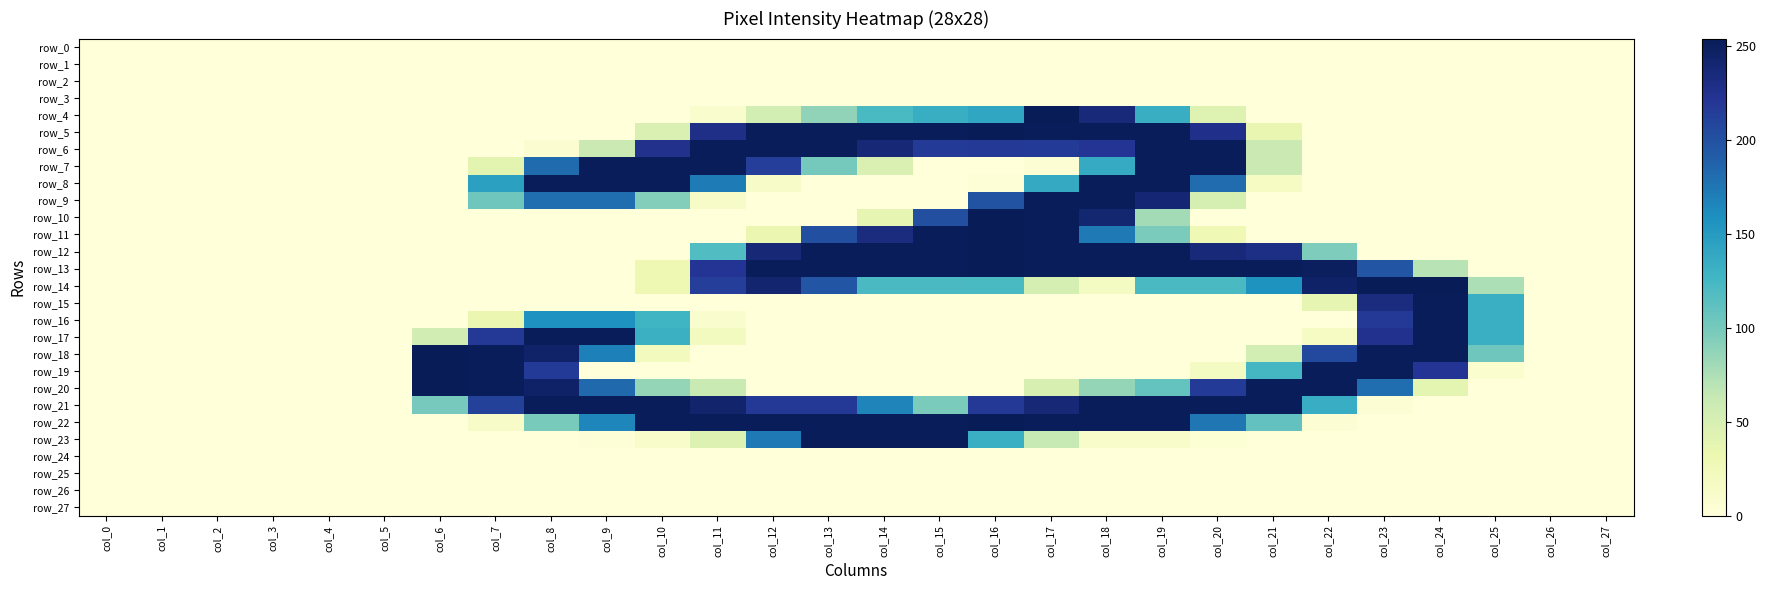

What is the difference between the second highest and minimum values in the row_14 series?

254